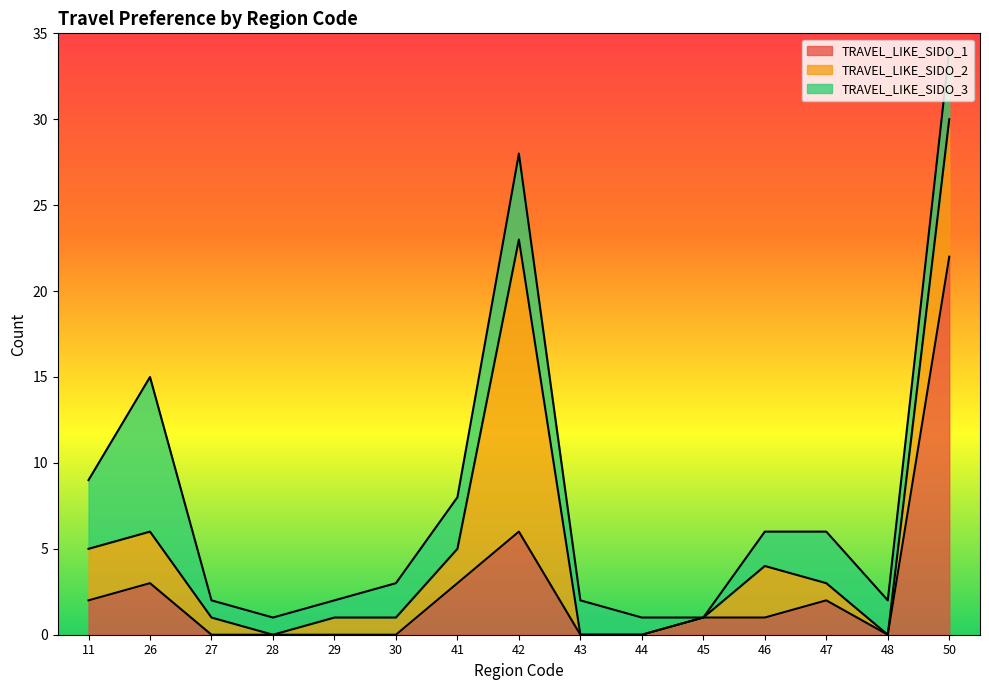

Which label corresponds to the smallest value in the chart?

30